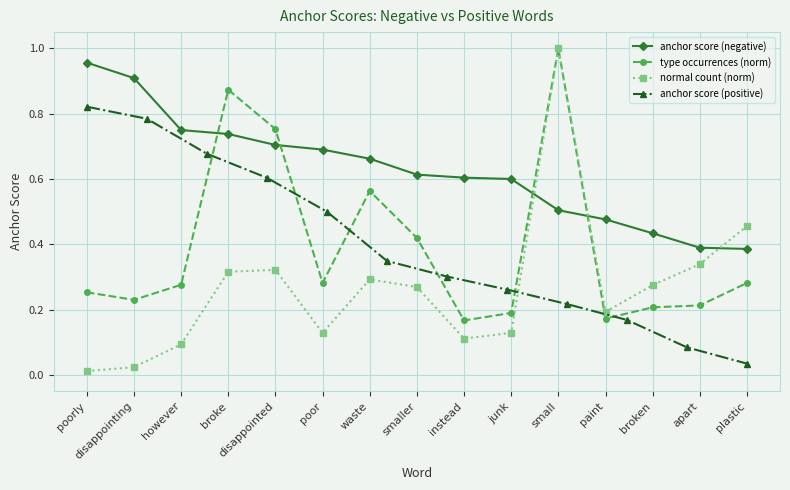

At how many categories does at least one series exceed 0?

15